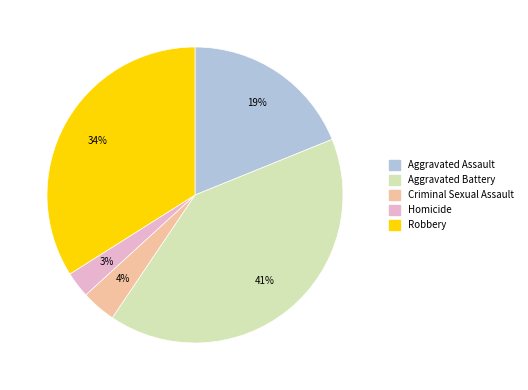

Which category has the smallest portion of the pie?

Homicide